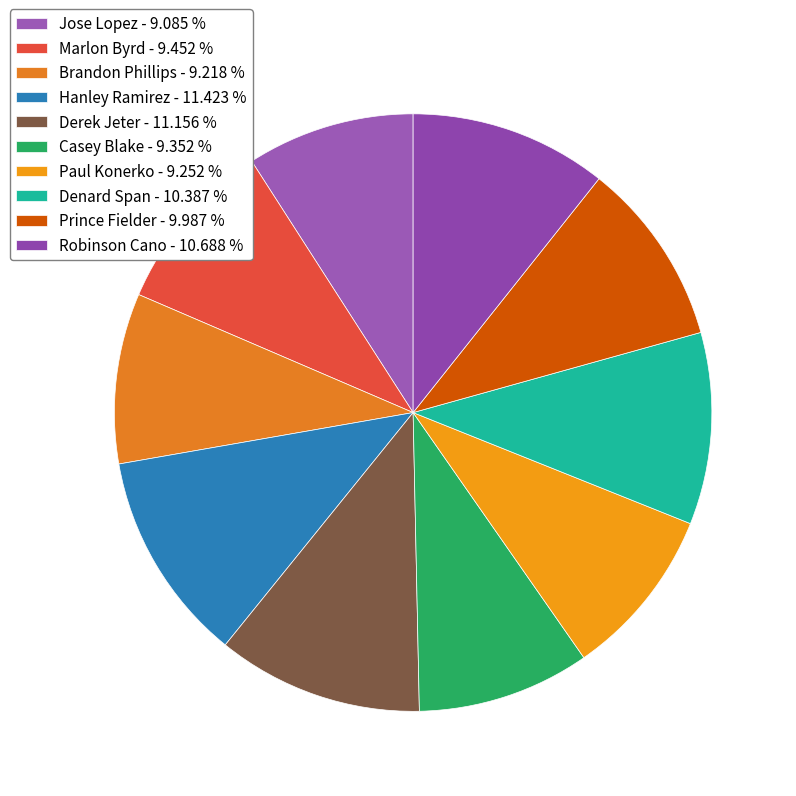

Is it true that Prince Fielder is 10% of the pie?

True